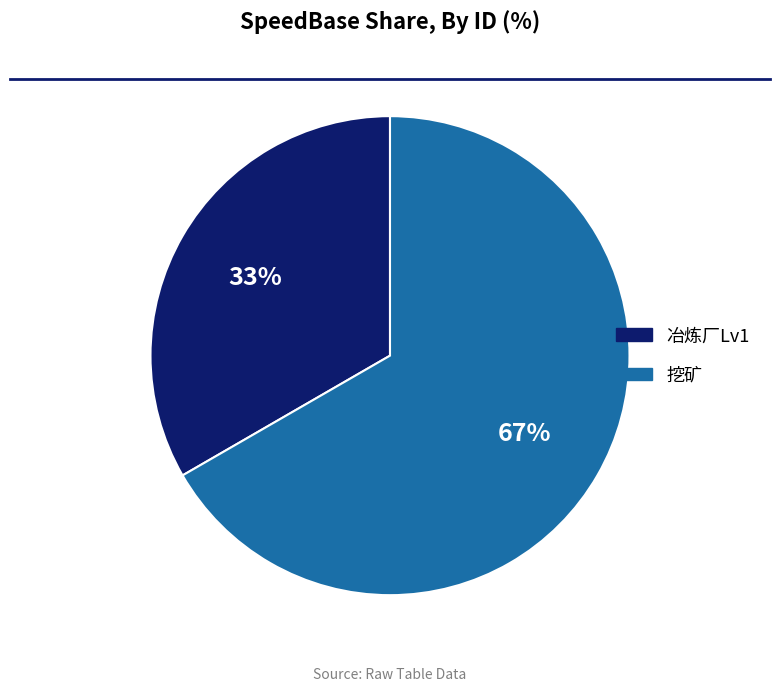

To the nearest percent, what is the average slice percentage?

50%